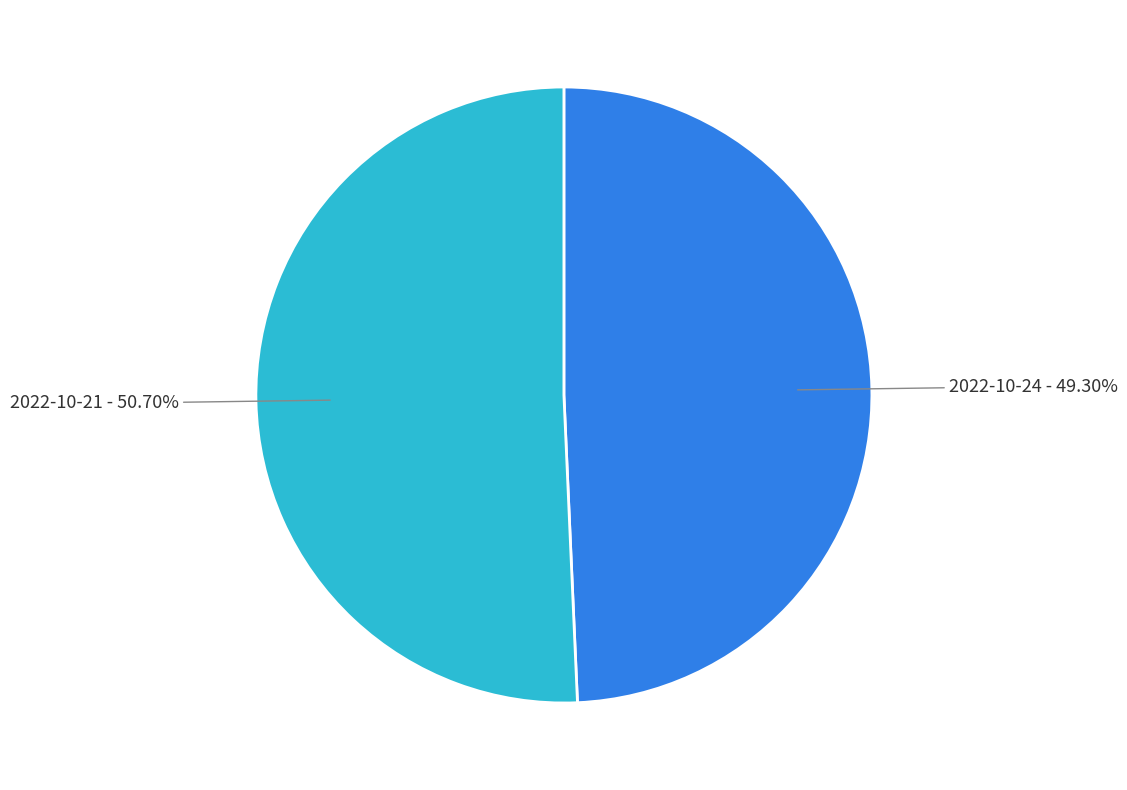

Between 2022-10-21 - 50.70% and 2022-10-24 - 49.30%, which is larger?

2022-10-21 - 50.70%